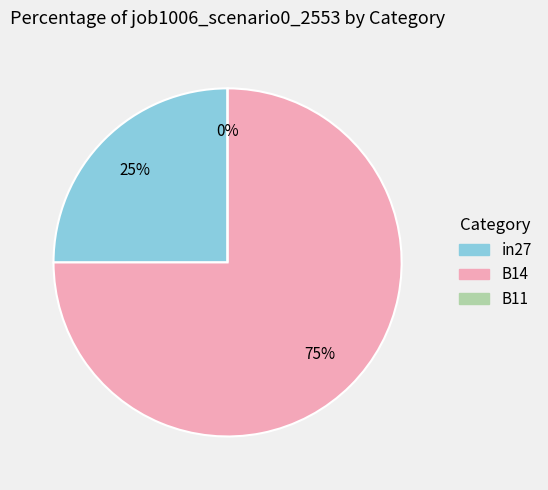

How much of the chart is everything except B14?

25.0%